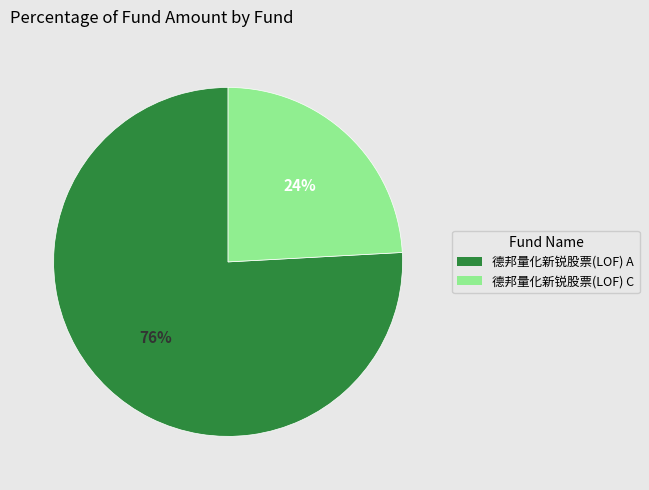

Does 德邦量化新锐股票(LOF) A represent more than half of the total?

Yes